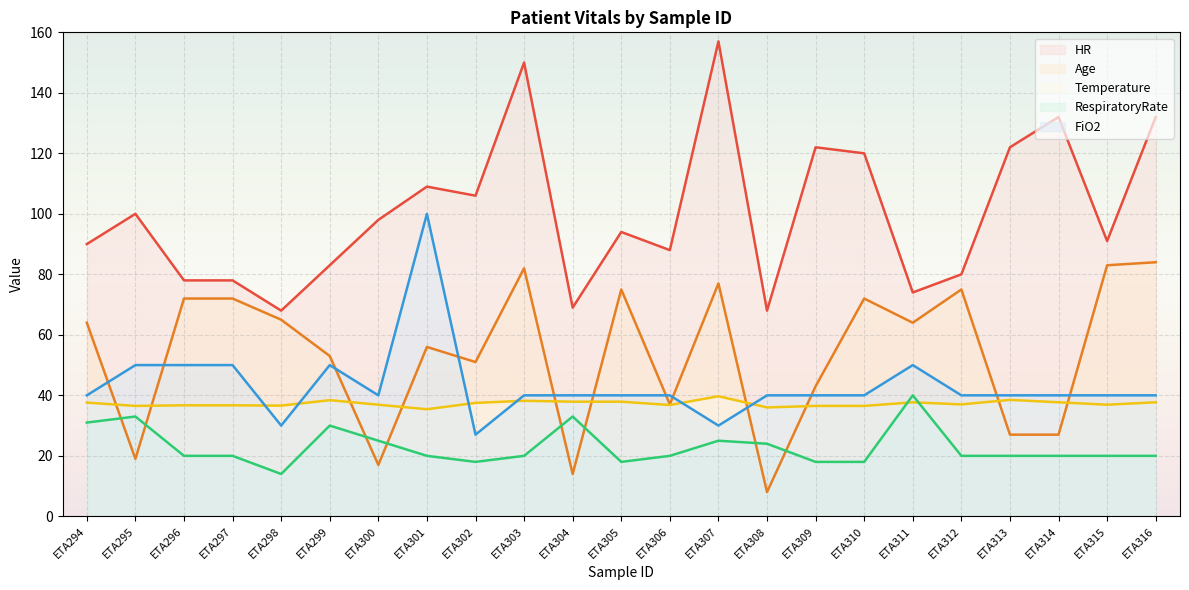

What is the sum of all HR values?

2309.0